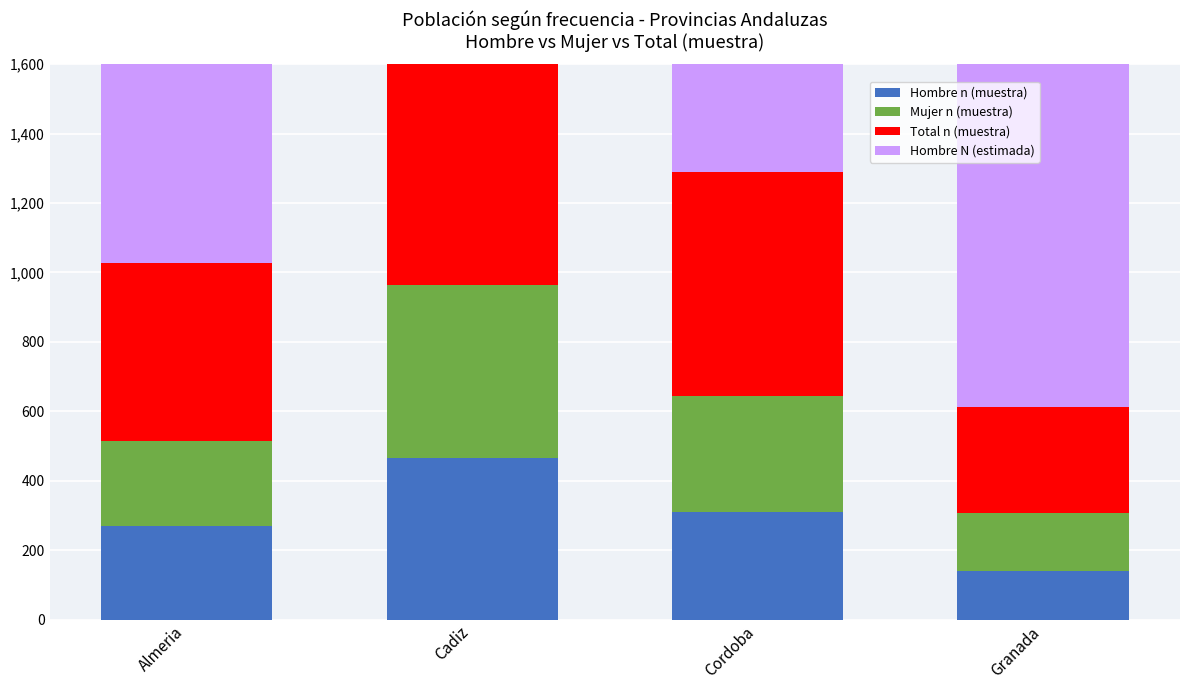

The Total n (muestra) series shows 514 at Almeria. True or false?

True